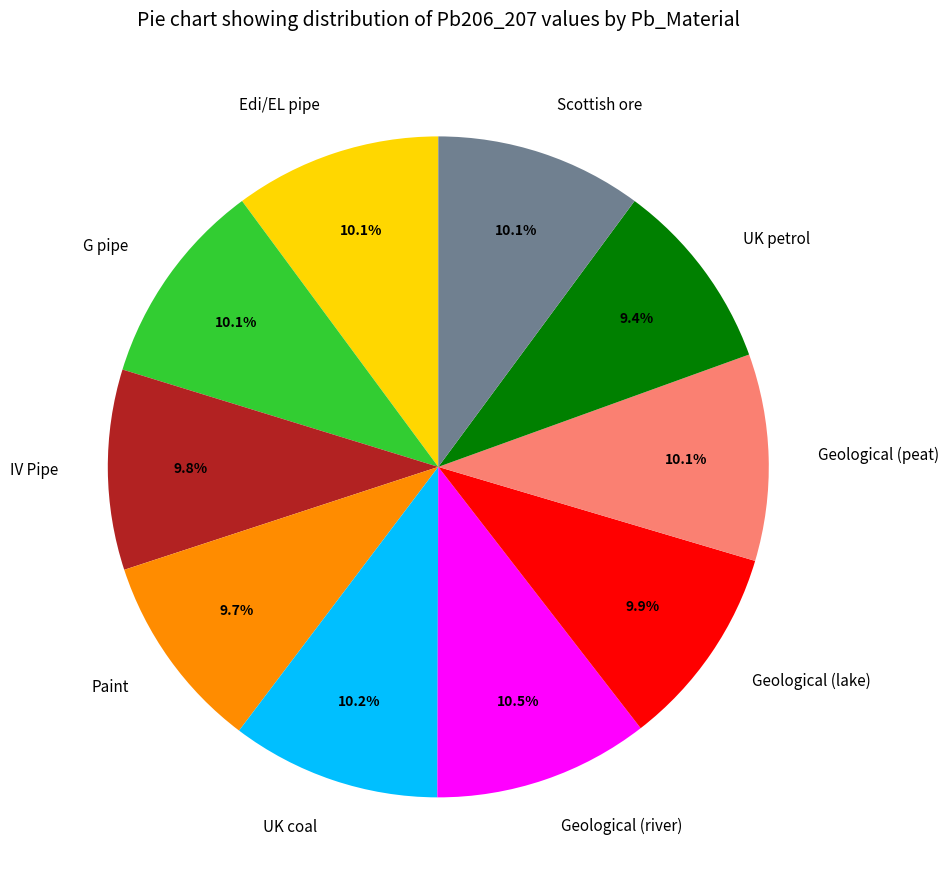

Does any single category account for the majority?

No